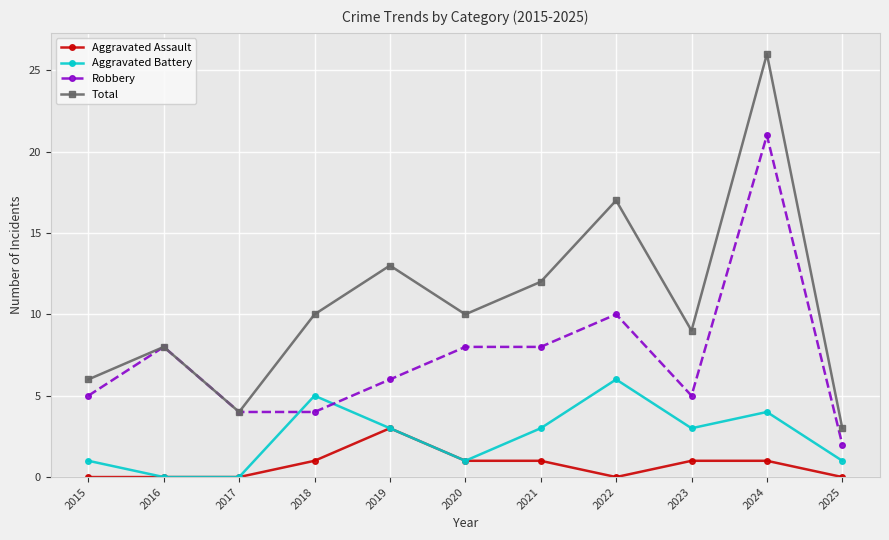

Does the chart have visible grid lines?

Yes